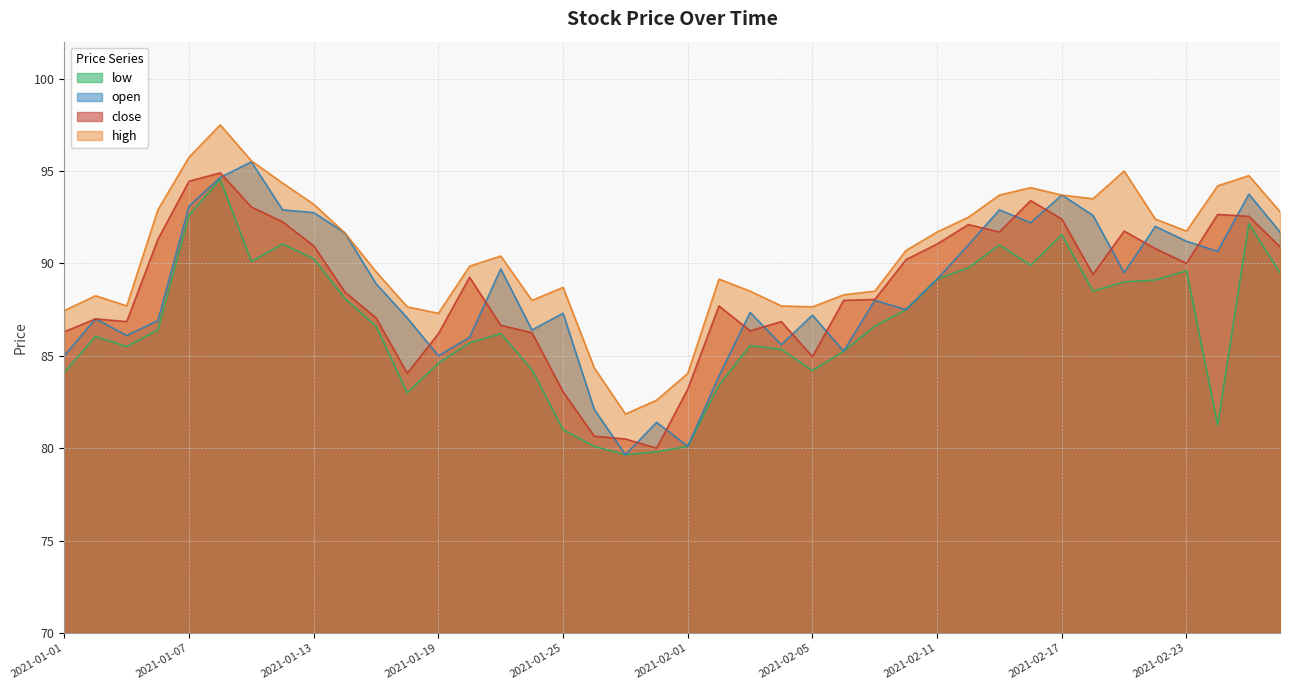

True or false: high and low intersect in this chart.

False